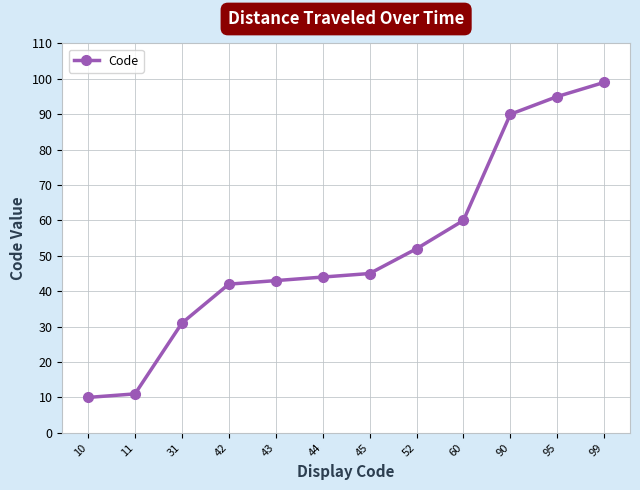

Is this an area chart (filled region under the line)?

No